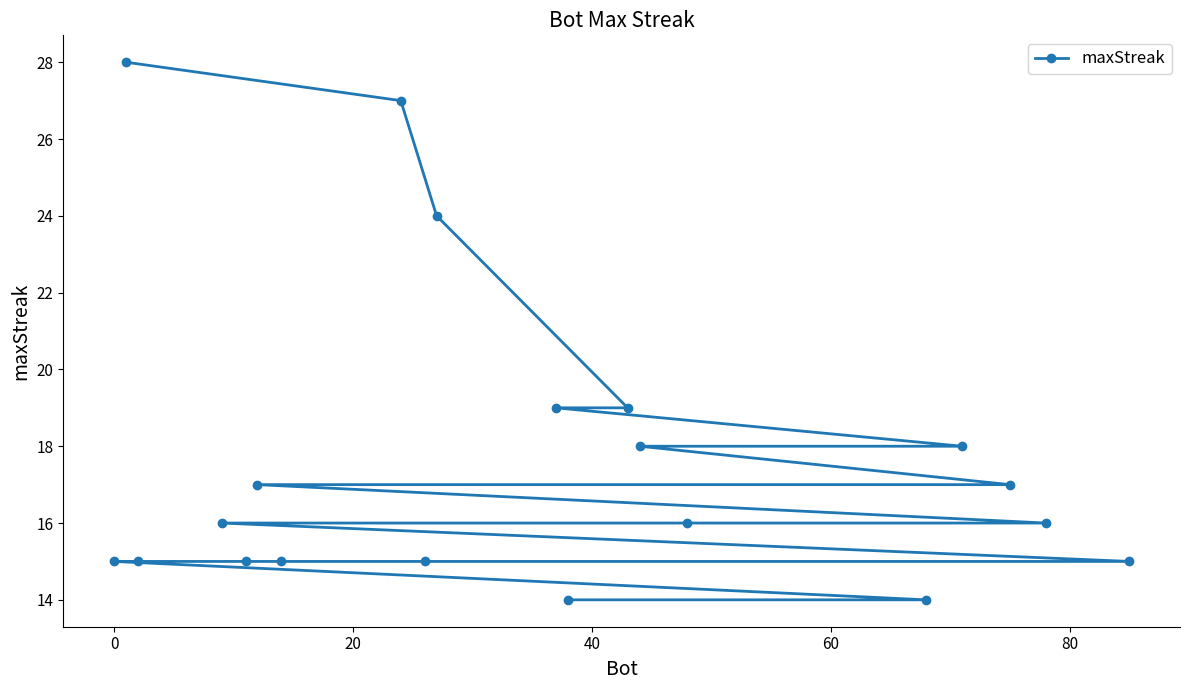

What is the maximum value shown in the chart?

28